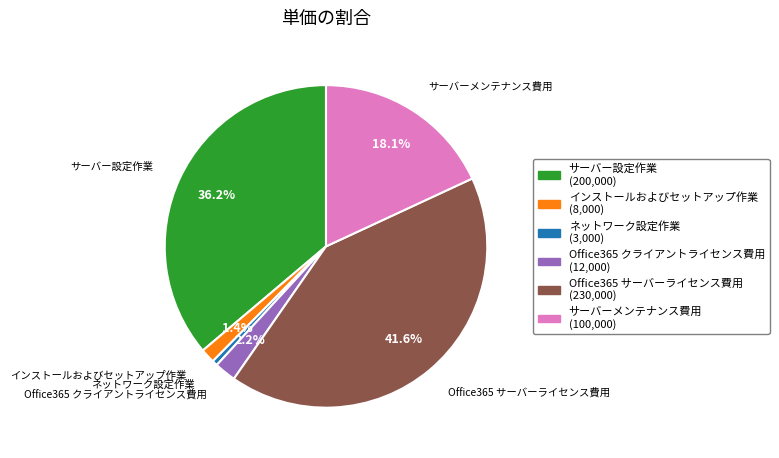

Which has a higher value, ネットワーク設定作業 or サーバーメンテナンス費用?

サーバーメンテナンス費用